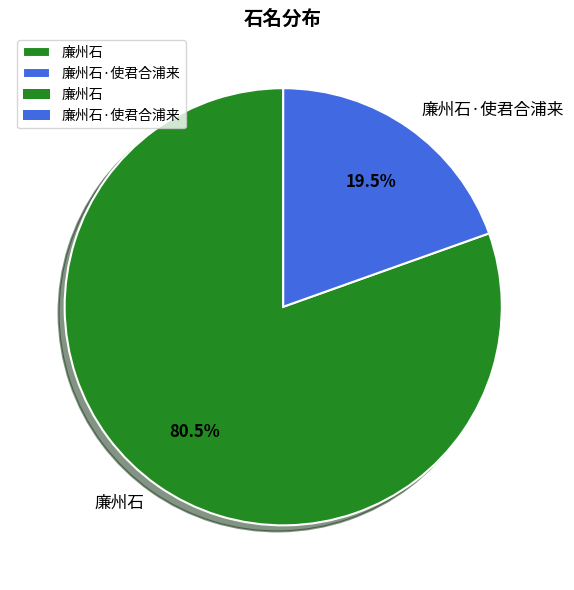

Does 廉州石·使君合浦来 represent more than half of the total?

No